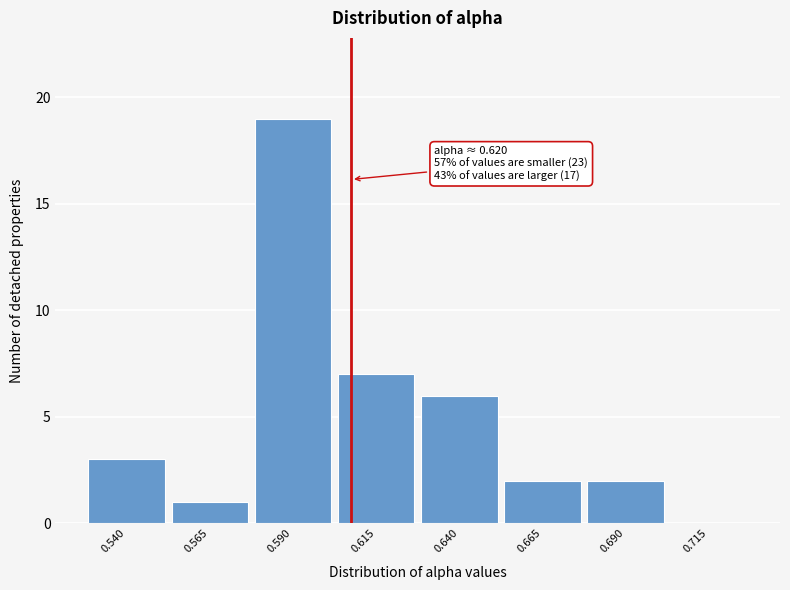

Reading left to right, extract all data points from this chart.

0.540=3	0.565=1	0.590=19	0.615=7	0.640=6	0.665=2	0.690=2	0.715=0